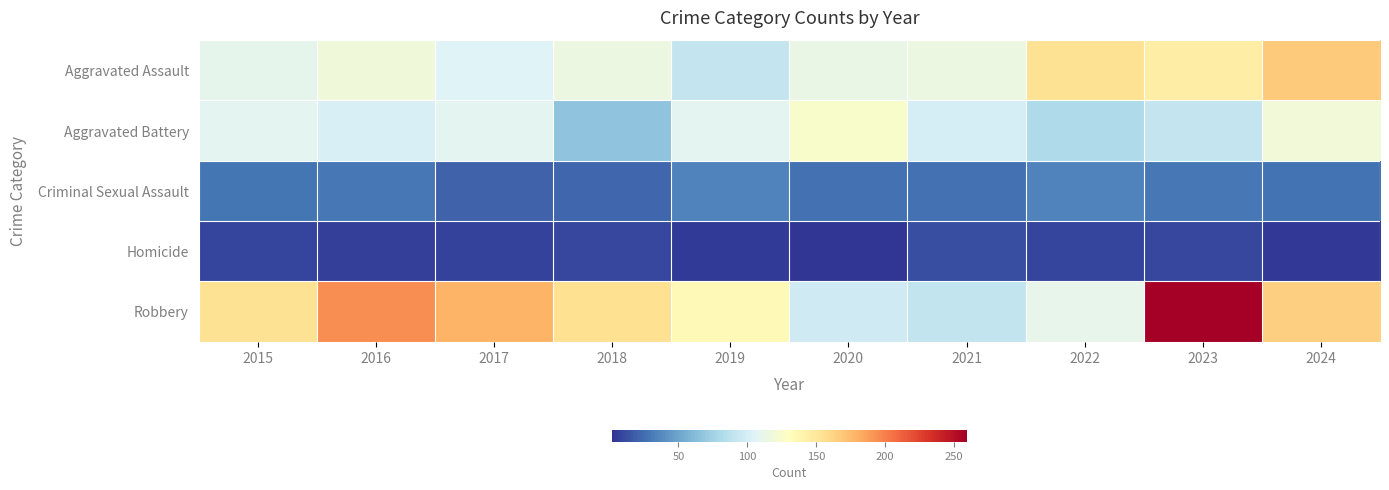

Rank the series at 2019 from lowest to highest value.

Homicide, Criminal Sexual Assault, Aggravated Assault, Aggravated Battery, Robbery